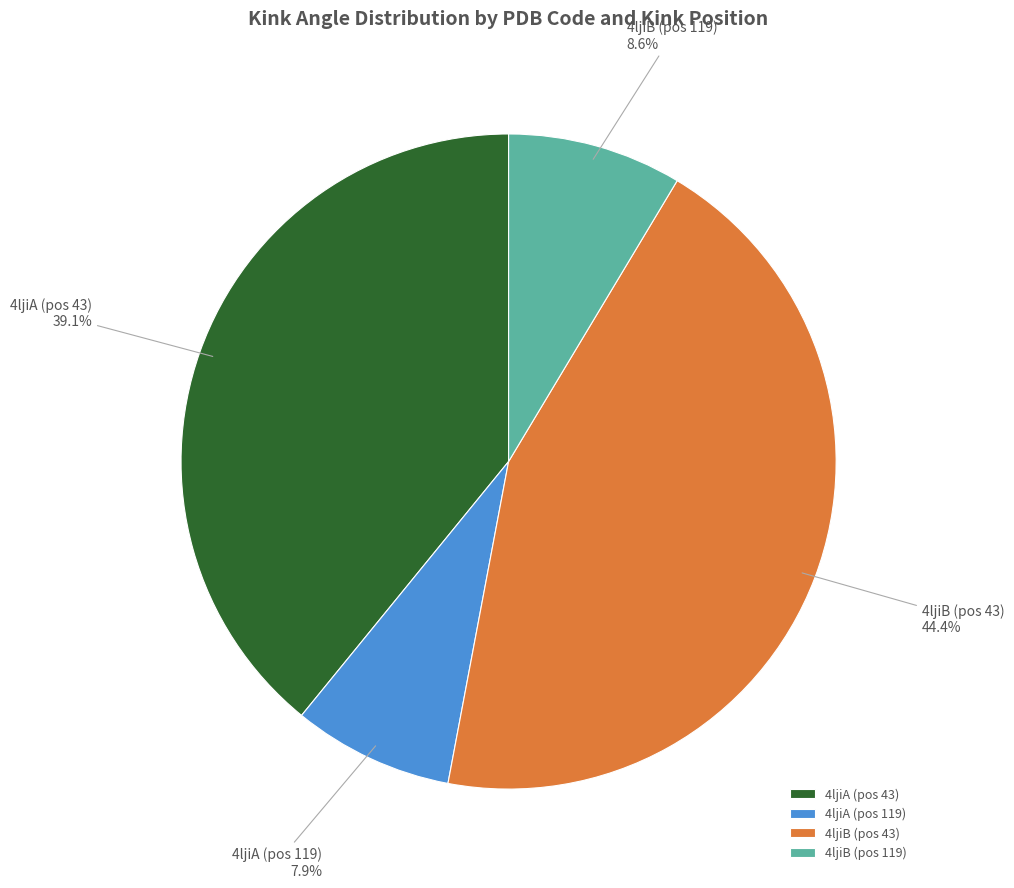

How many slices are in this pie chart?

4